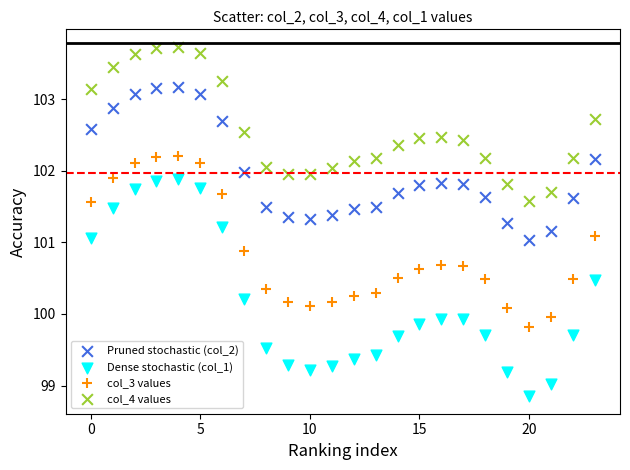

What are all the series names shown in the legend?

Pruned stochastic (col_2), Dense stochastic (col_1), col_3 values, col_4 values